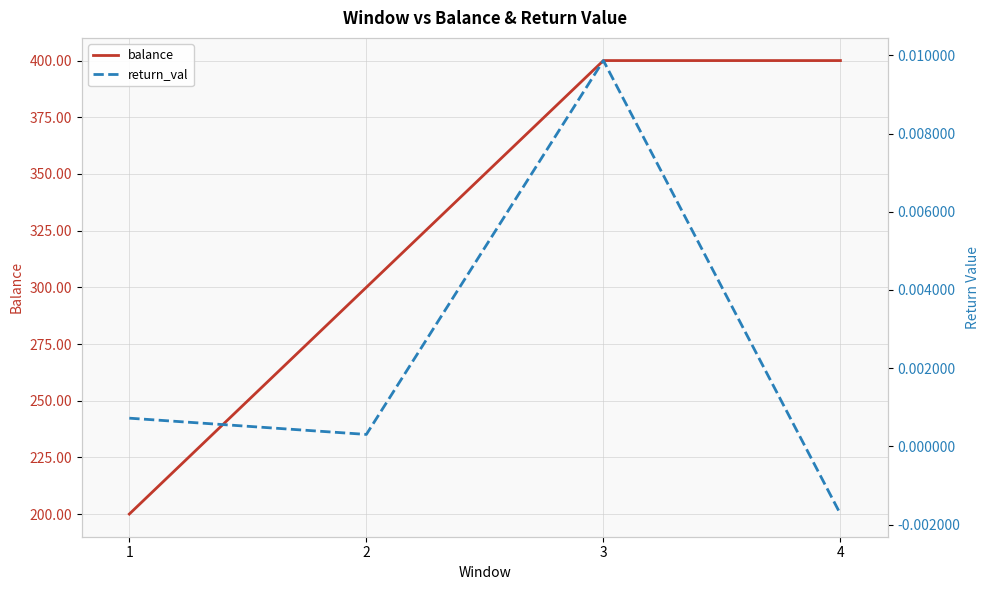

At which category is the sum across all series the highest?

3